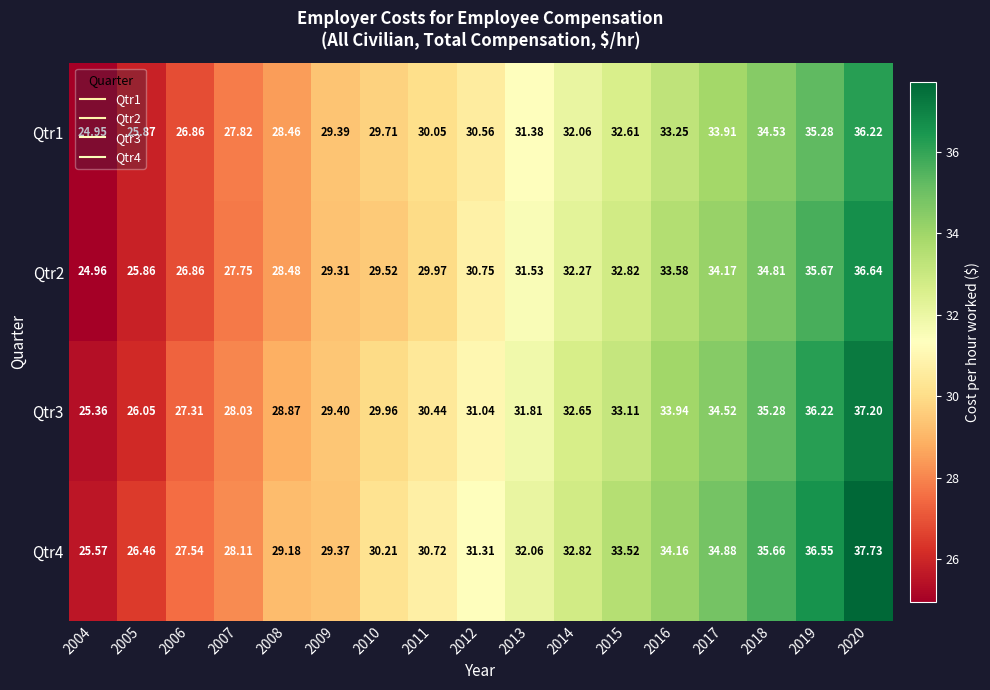

Count the number of categories in the chart.

17